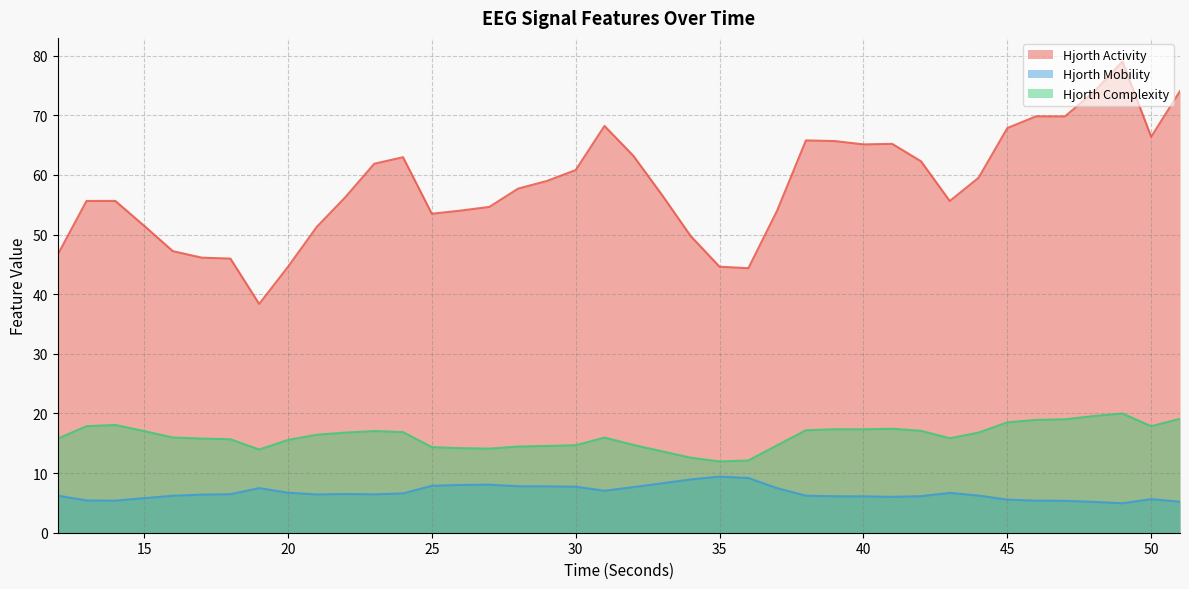

What is the total value across all series at 37?

76.2